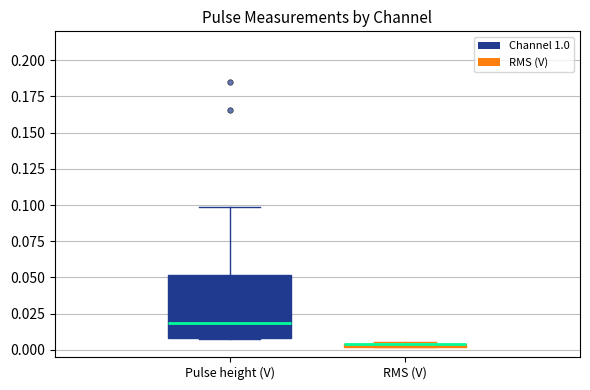

Which box is the tallest, from its lower edge to its upper edge?

Pulse height (V)